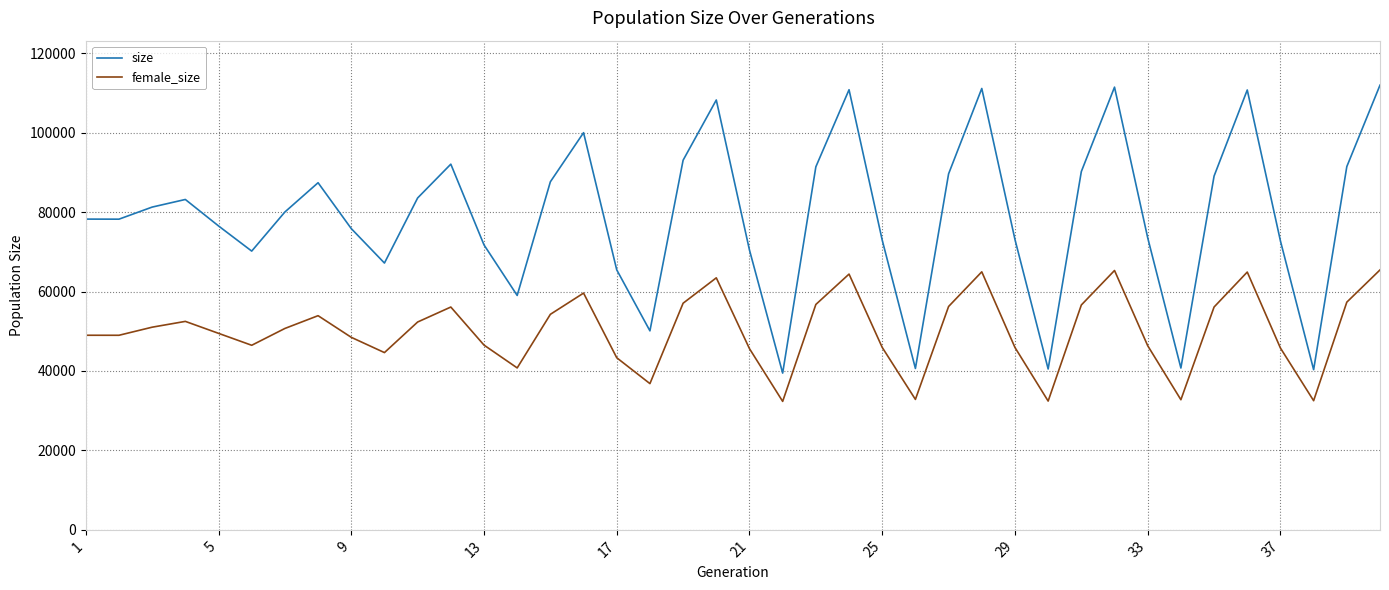

Which series has the largest total across all categories?

size